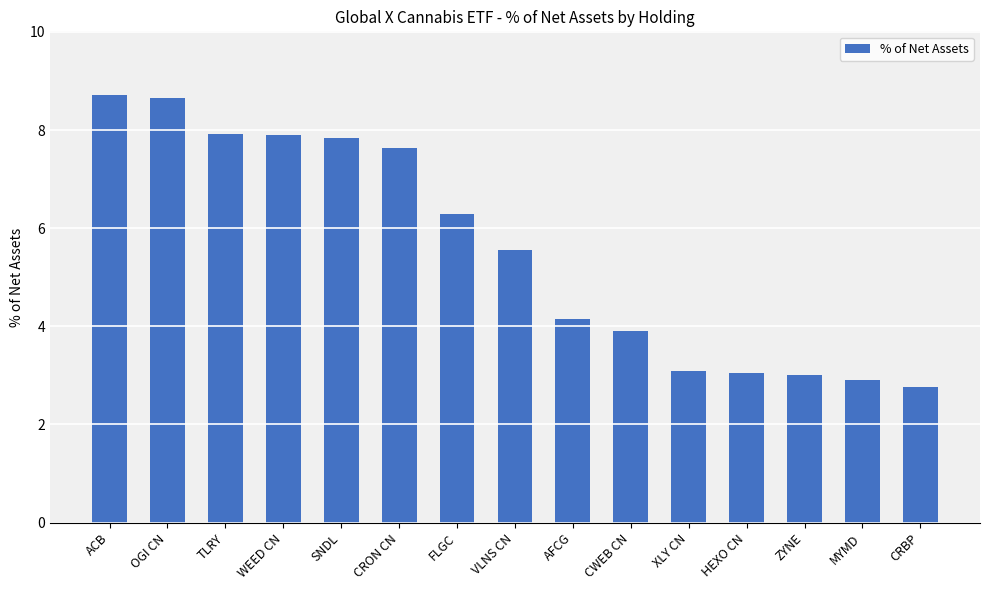

At which label does the data first exceed 5?

ACB